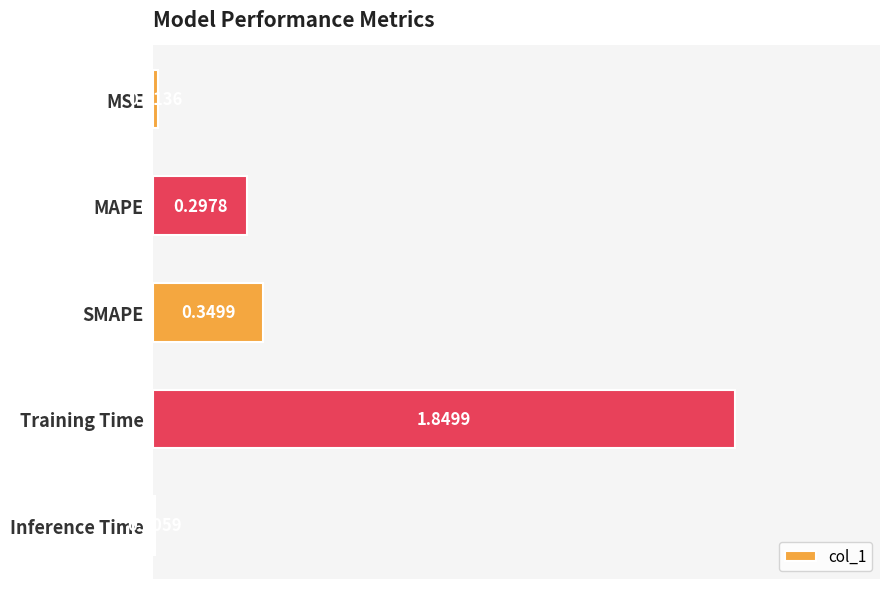

Which category has the highest value across all series?

Training Time